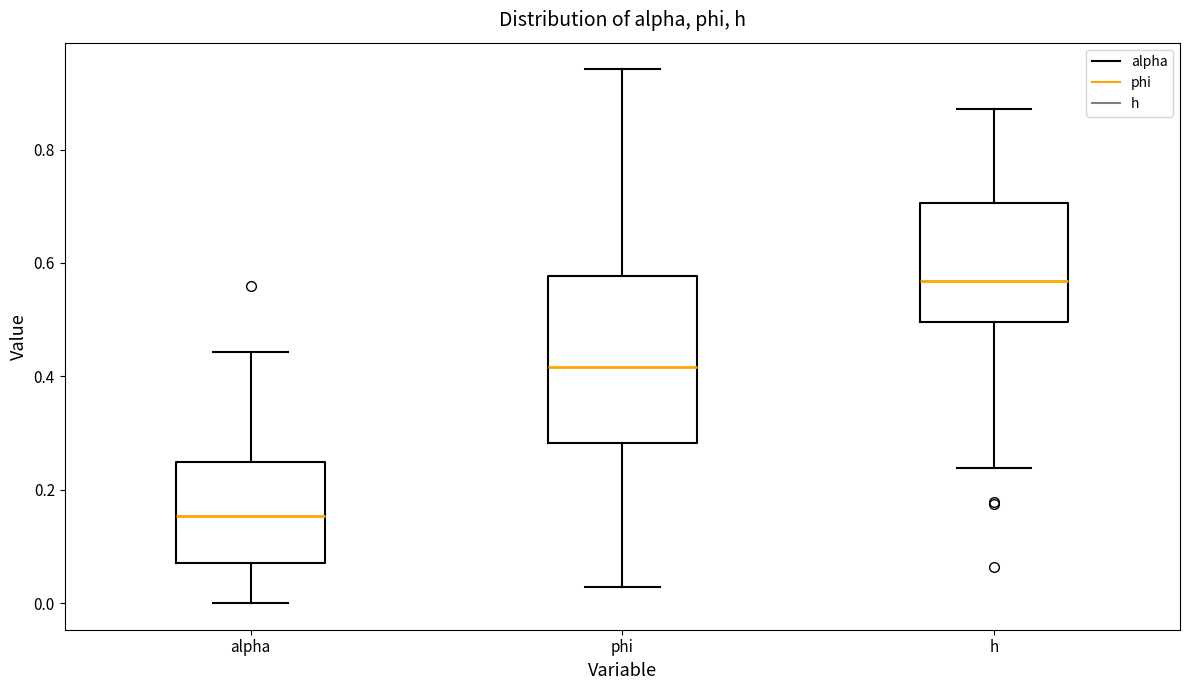

Reading left to right, transcribe this box plot: for each box, give where its median line is, the range the box spans, and where its two whiskers end, as read against the y-axis. The values are not printed on the chart, so give them approximately, as read against the axis.

alpha: median 0.16, box 0.08 to 0.24, whiskers 0.00 to 0.44
phi: median 0.42, box 0.28 to 0.58, whiskers 0.02 to 0.94
h: median 0.56, box 0.50 to 0.70, whiskers 0.24 to 0.88